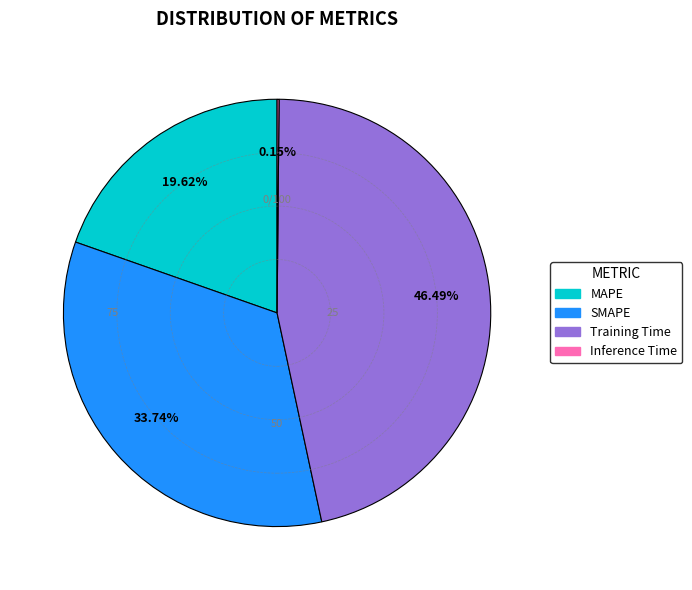

Combined, do SMAPE and Training Time account for over 50%?

Yes